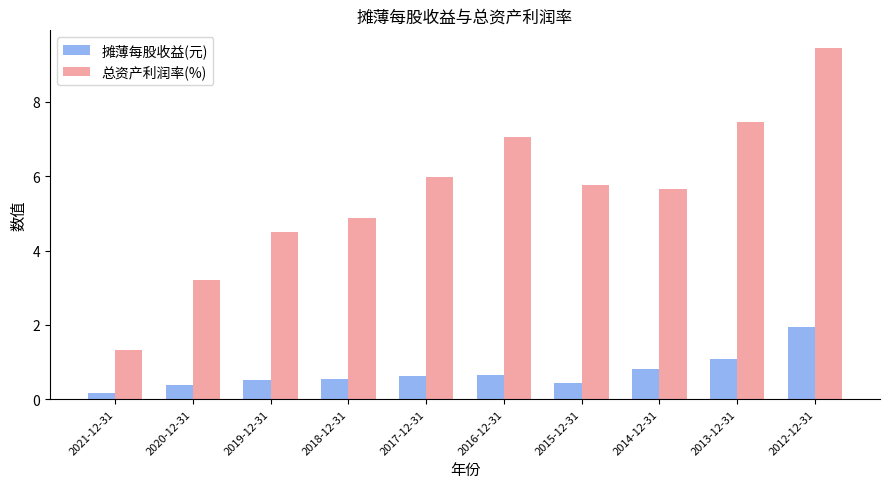

What value does the 总资产利润率(%) series have at 2013-12-31?

7.5